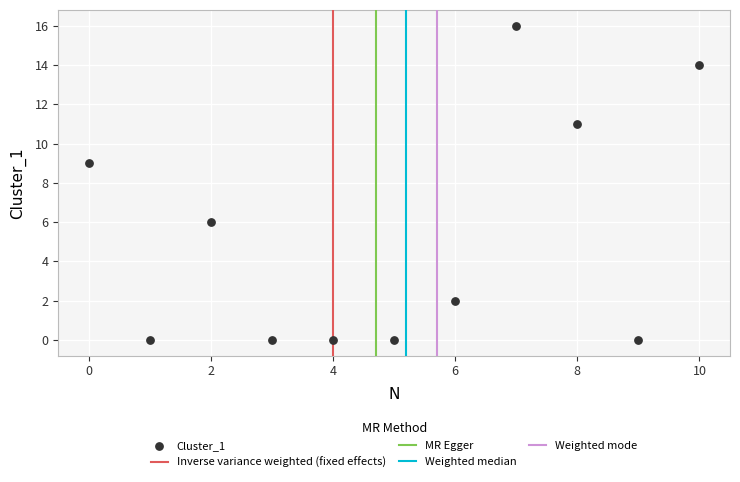

What is the range of Y values (max minus min)?

16